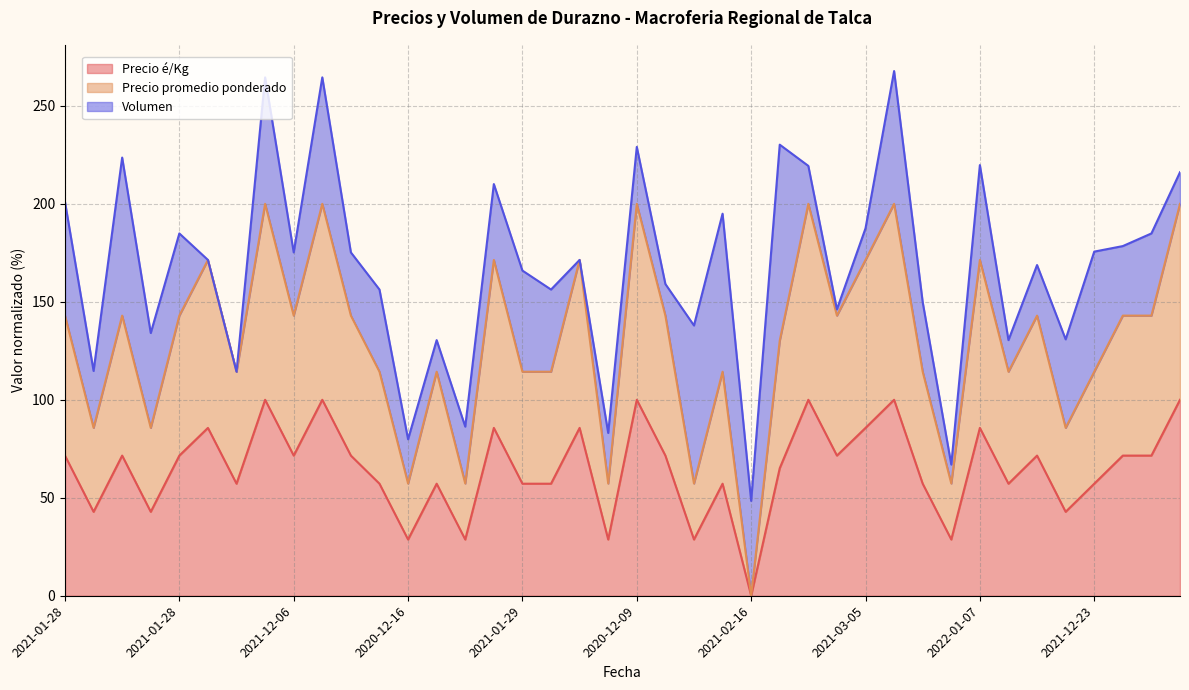

True or false: Precio é/Kg and Precio promedio ponderado cross at least once.

False